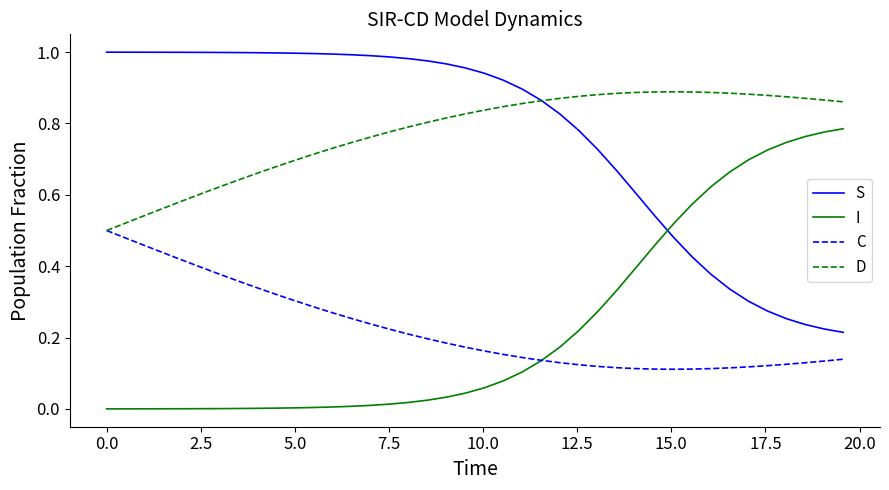

True or false: S and C intersect in this chart.

False